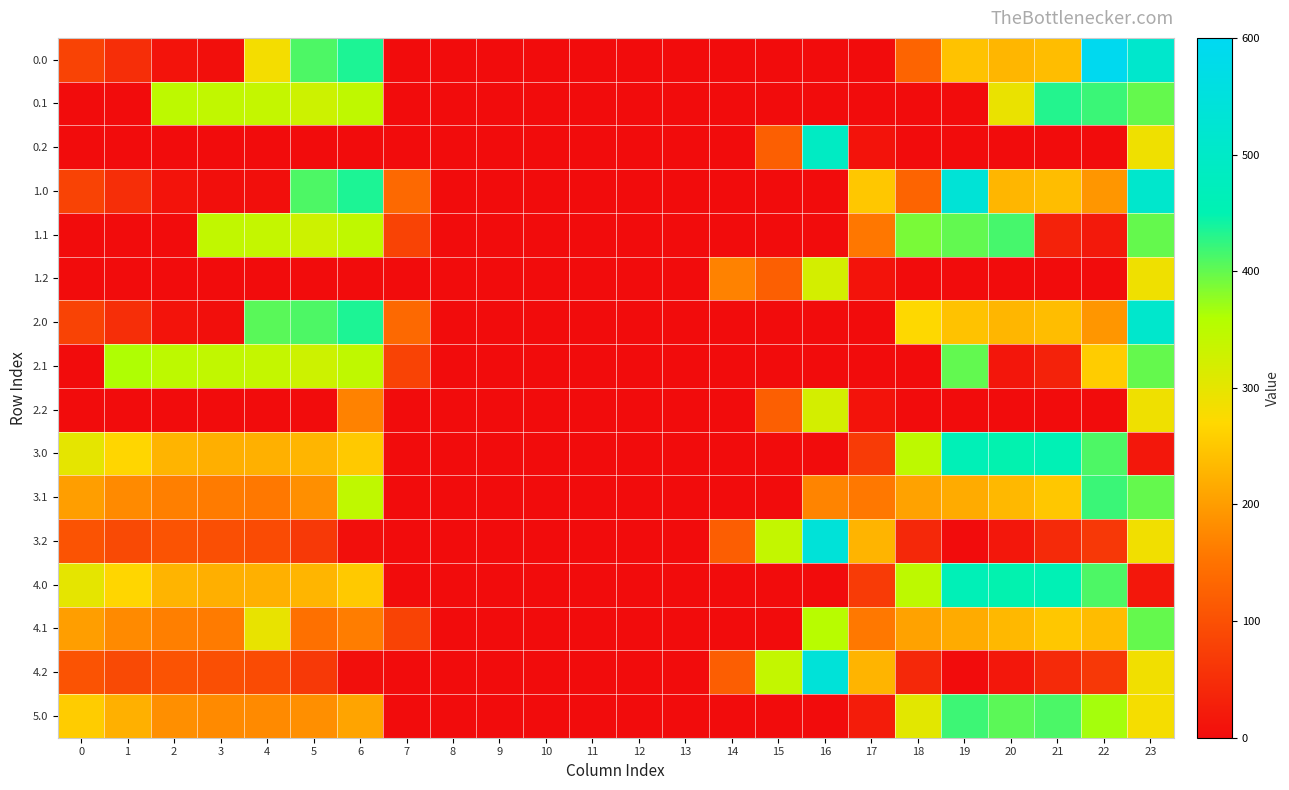

Count the number of categories in the chart.

24